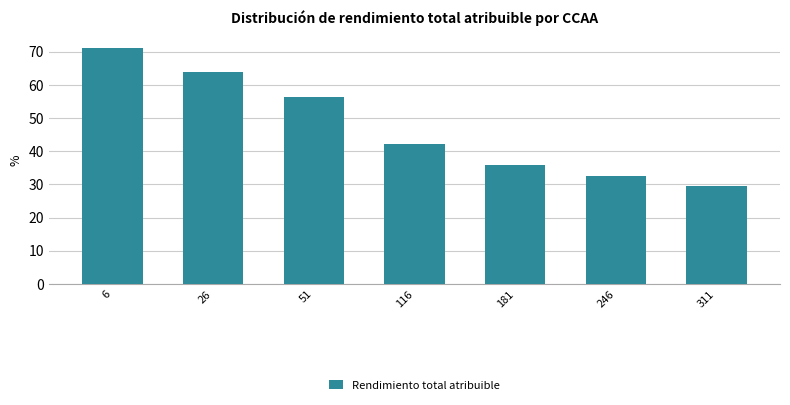

Count the values in the range 0 to 1.

7